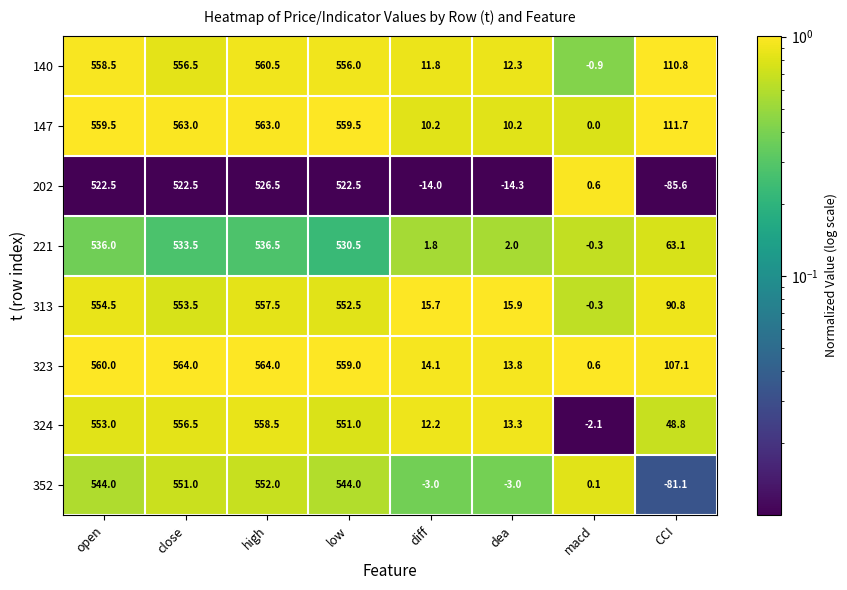

Rank the series by their maximum value, from lowest to highest.

202, 221, 352, 313, 324, 140, 147, 323